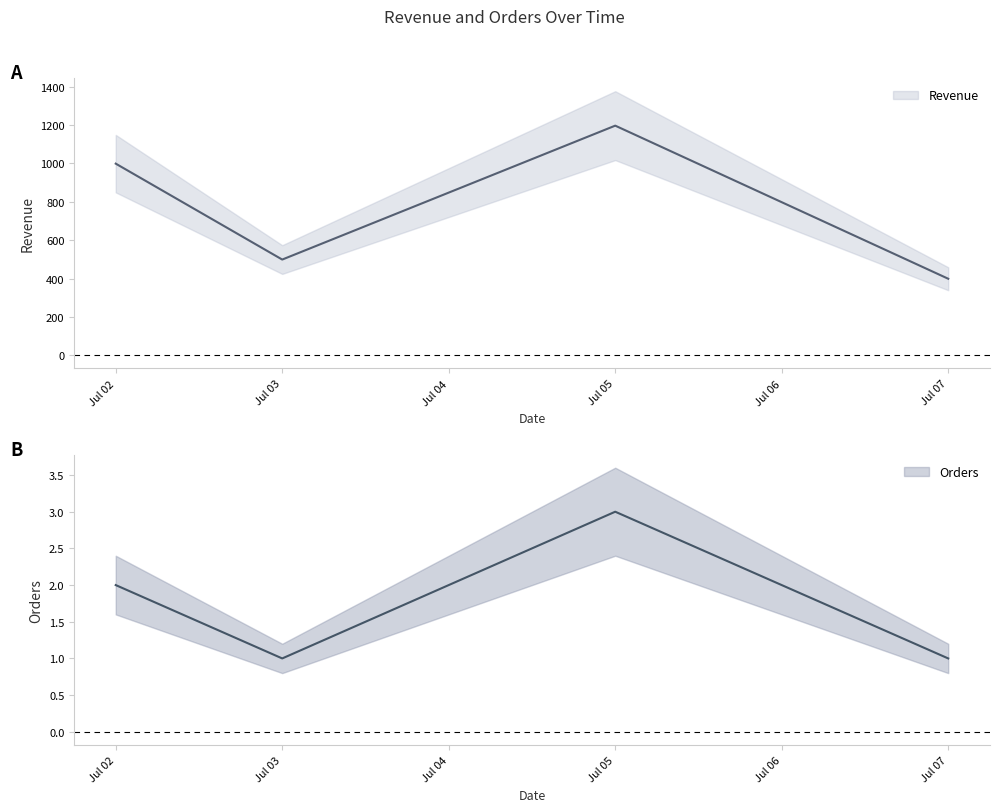

True or false: Orders and Revenue cross at least once.

False